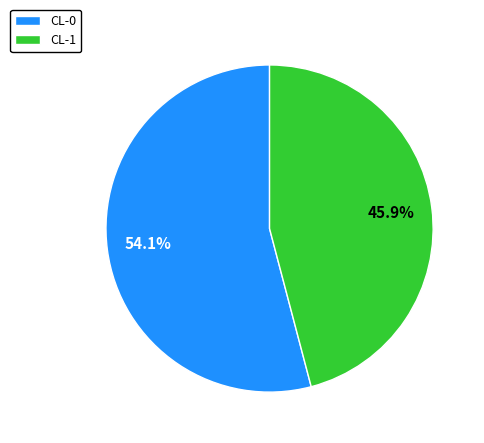

To the nearest percent, what is the difference between the CL-1 and CL-0 slice percentages?

8%